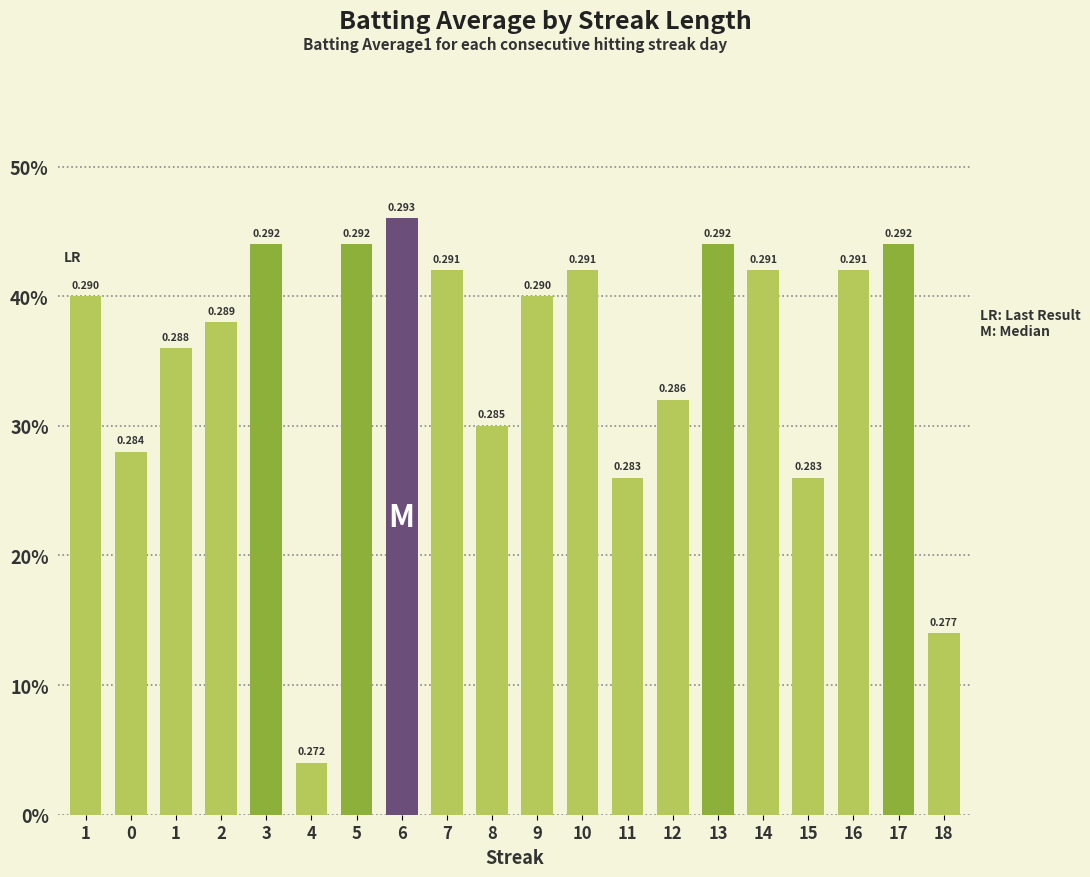

How many bars are there in total?

20